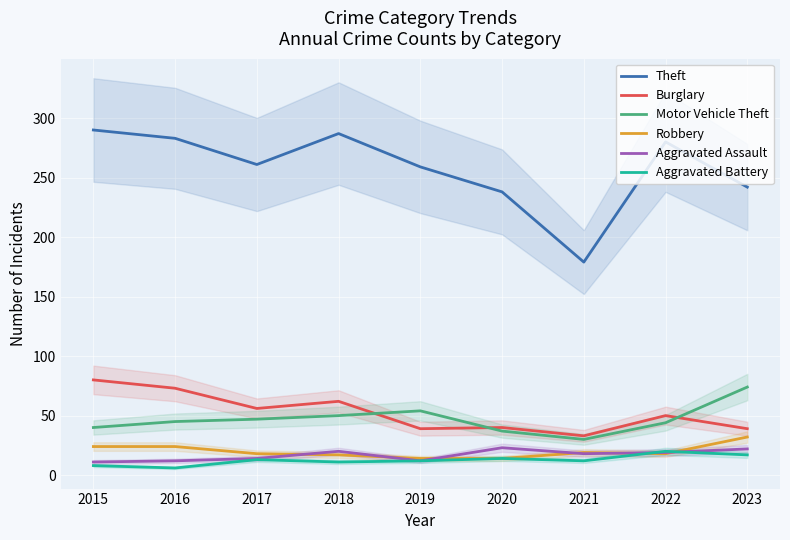

What is the average value of the Theft series?

258